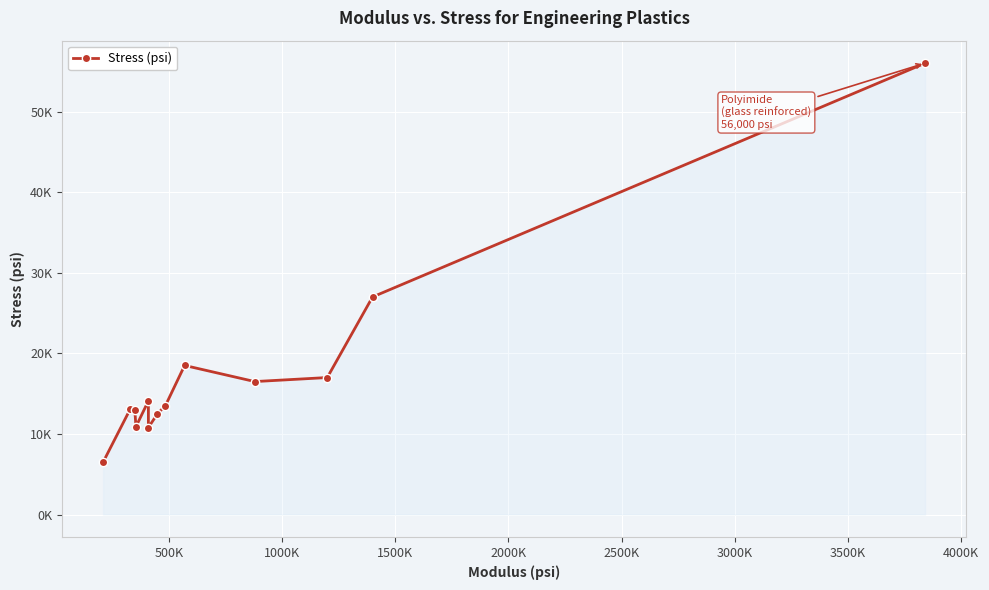

What is the ratio of the value at 2000K to the value at 1500K?

1.3